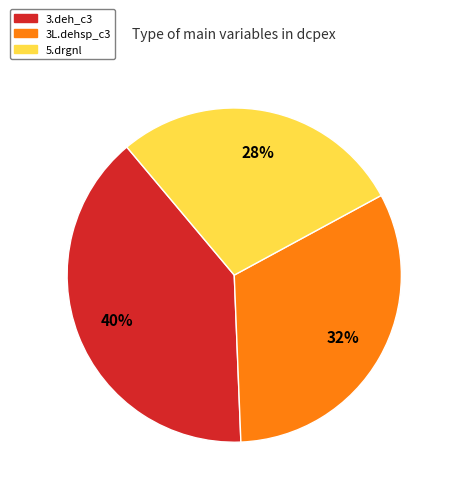

To the nearest percent, what is the average slice percentage?

33%